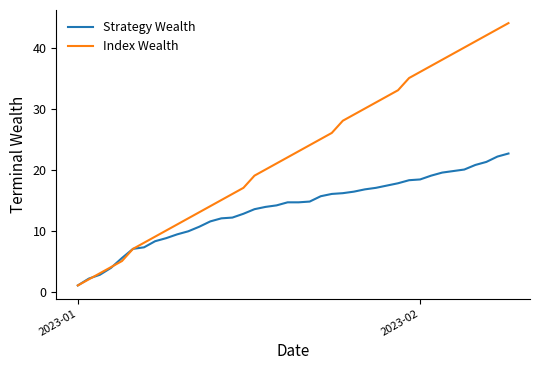

Which series has the largest range (max minus min)?

Index Wealth